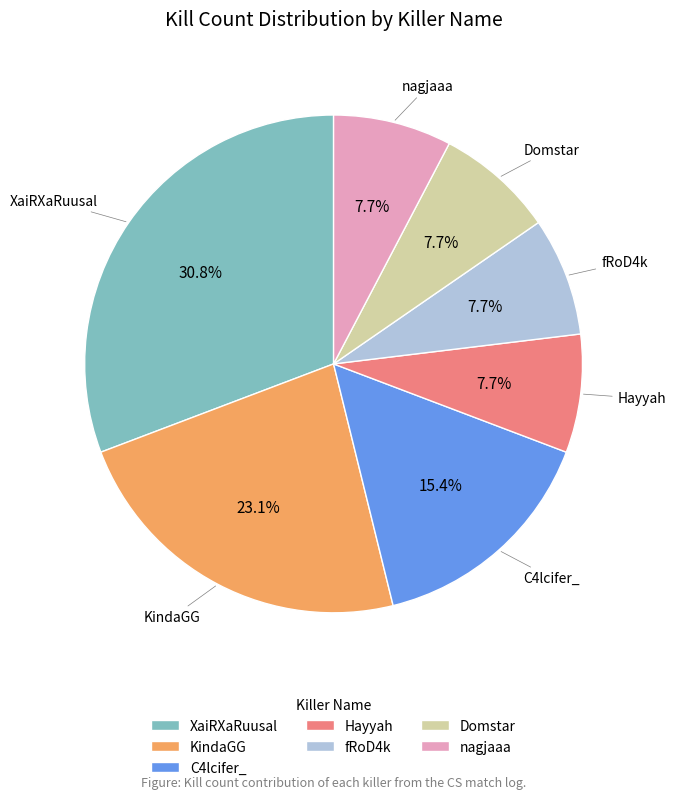

Do Domstar and C4lcifer_ together represent more than half of the pie?

No